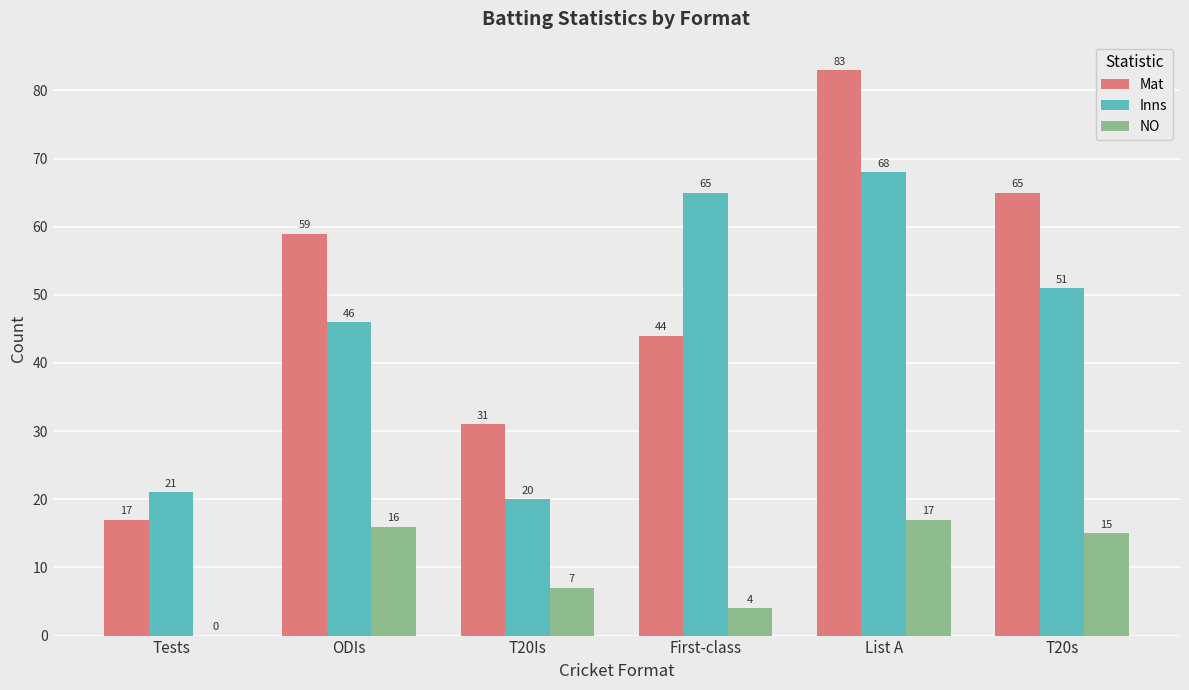

What is the sum of the Inns values at T20Is and List A?

88